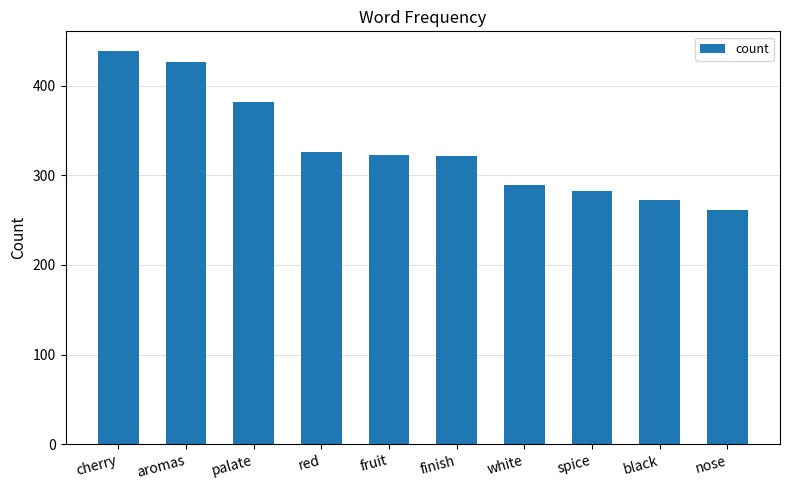

The chart shows a value of 415 at nose. True or false?

False